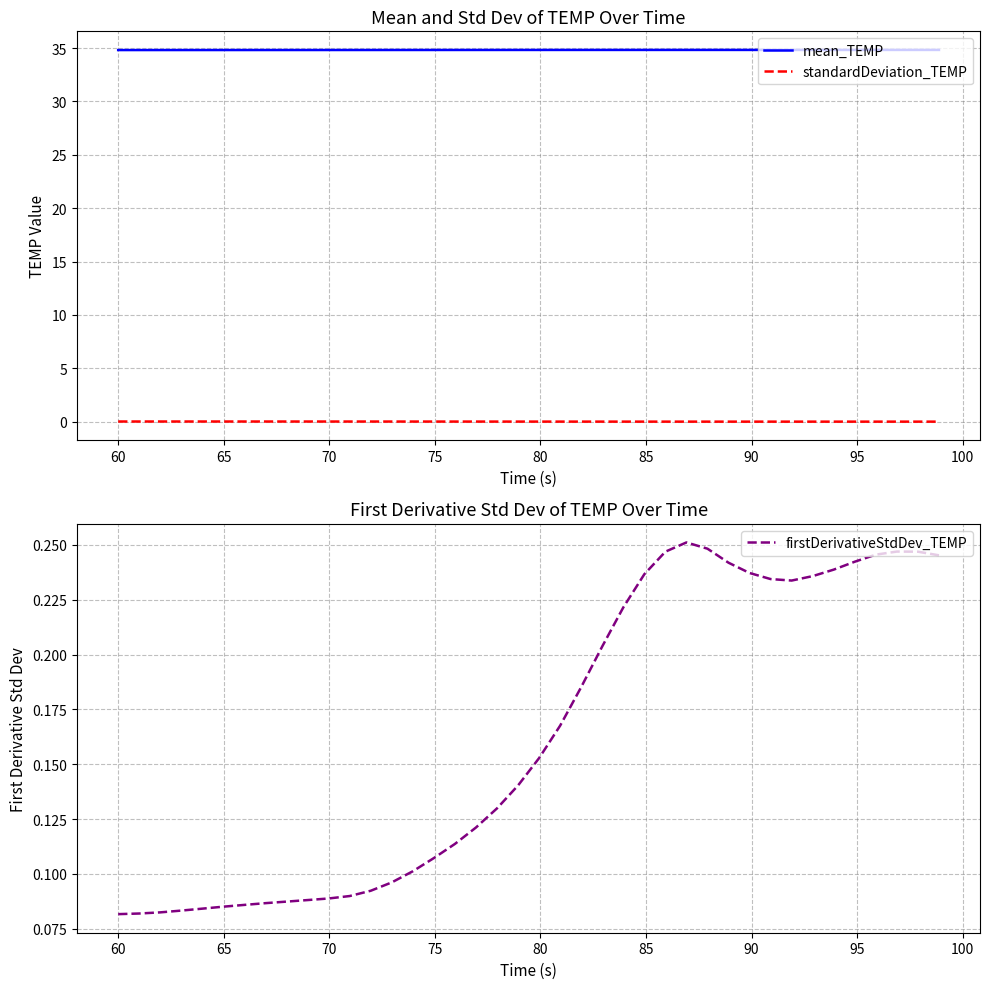

True or false: mean_TEMP and standardDeviation_TEMP cross at least once.

False